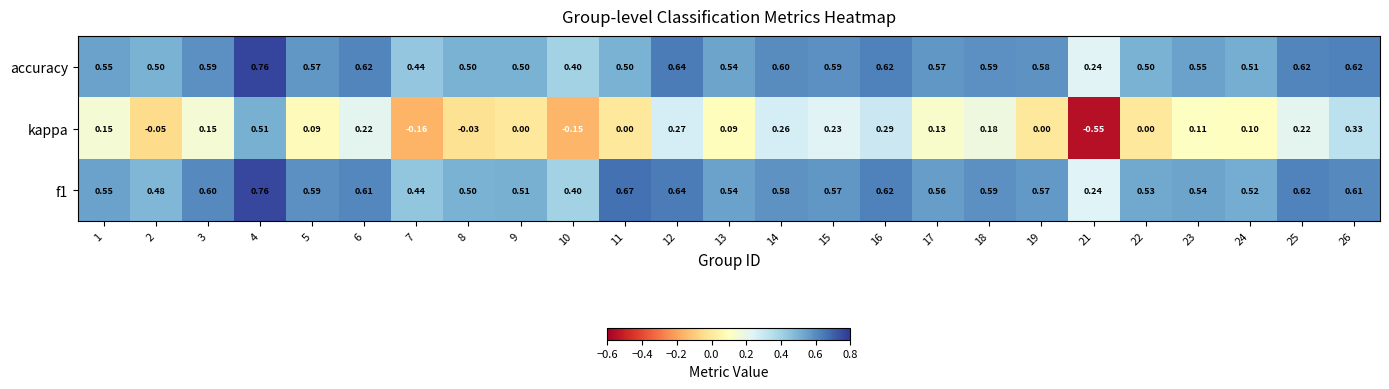

At which category is the sum across all series the highest?

4